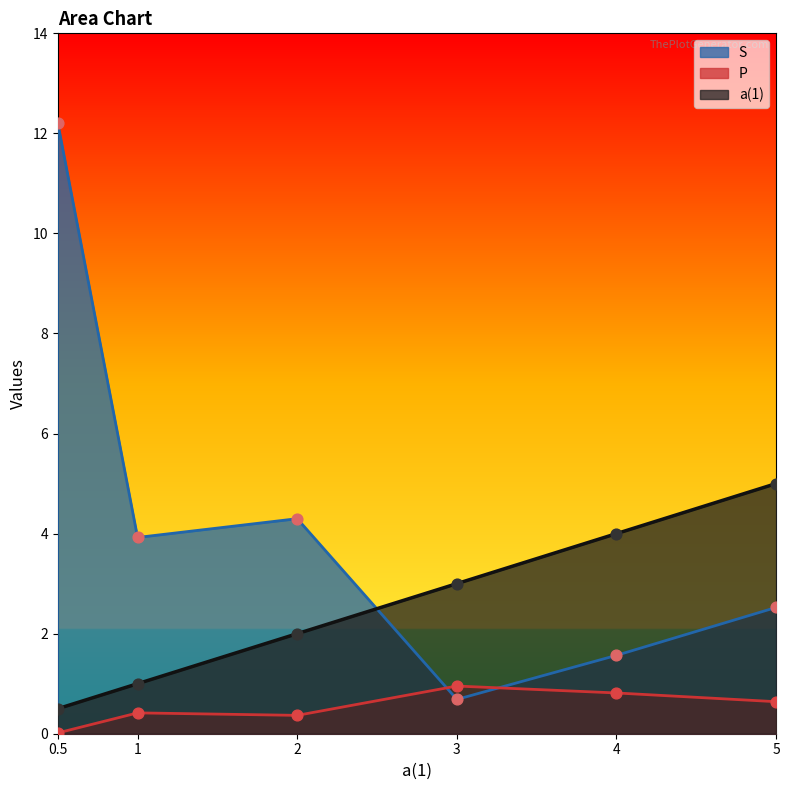

Which series has the widest spread of Y values?

S